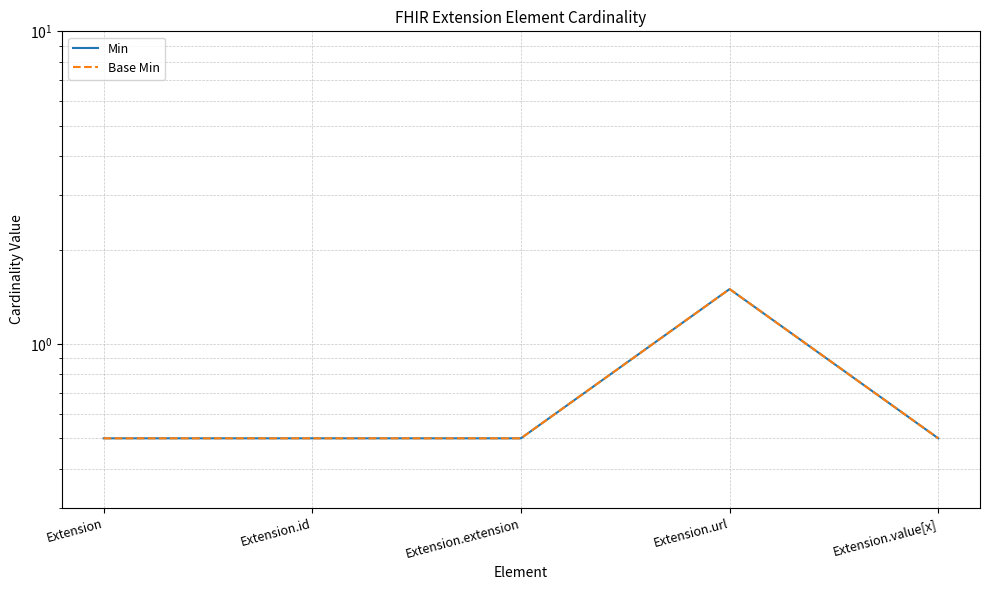

What is the greatest value displayed?

1.5